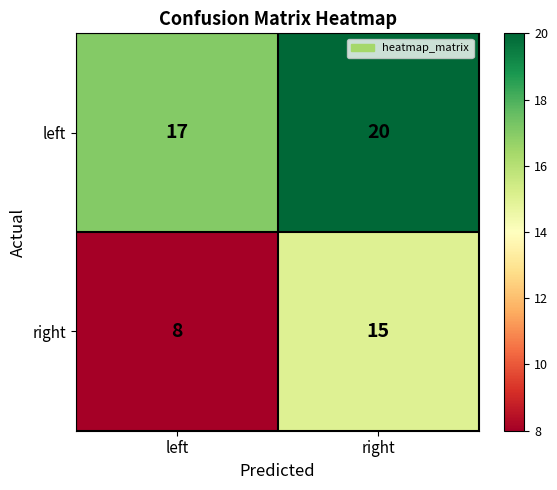

Reading left to right, list all the values displayed in this chart.

left: 17	20
right: 8	15